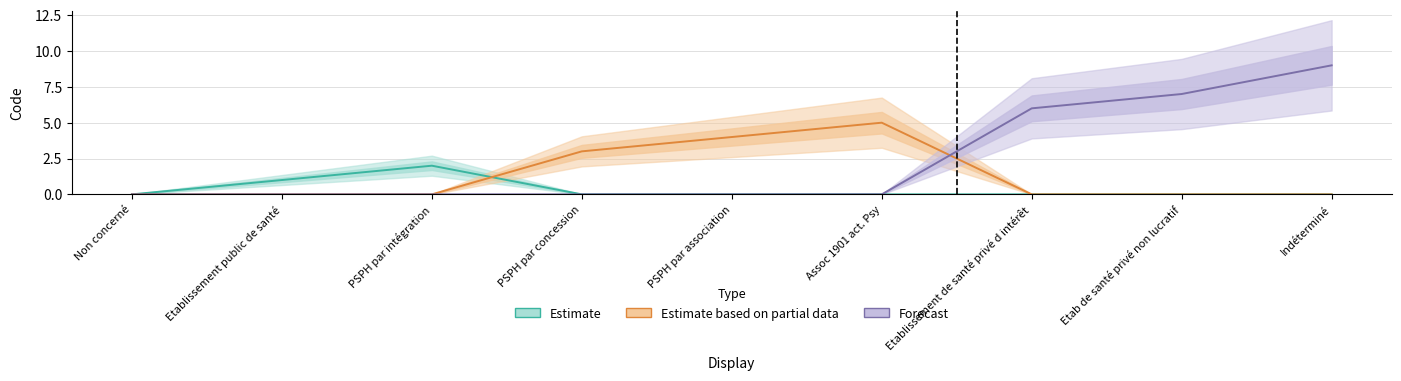

The Forecast series shows 0 at PSPH par concession. True or false?

True